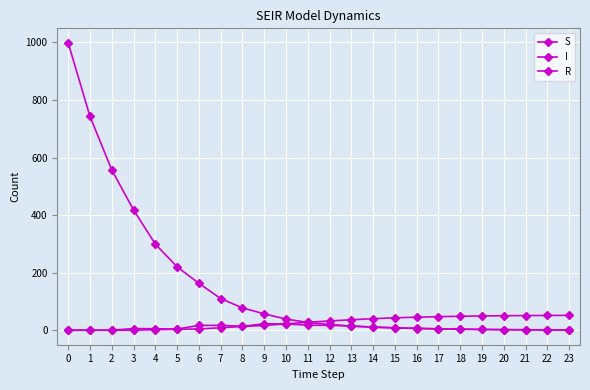

Is it true that S equals 84.9 at 9?

False